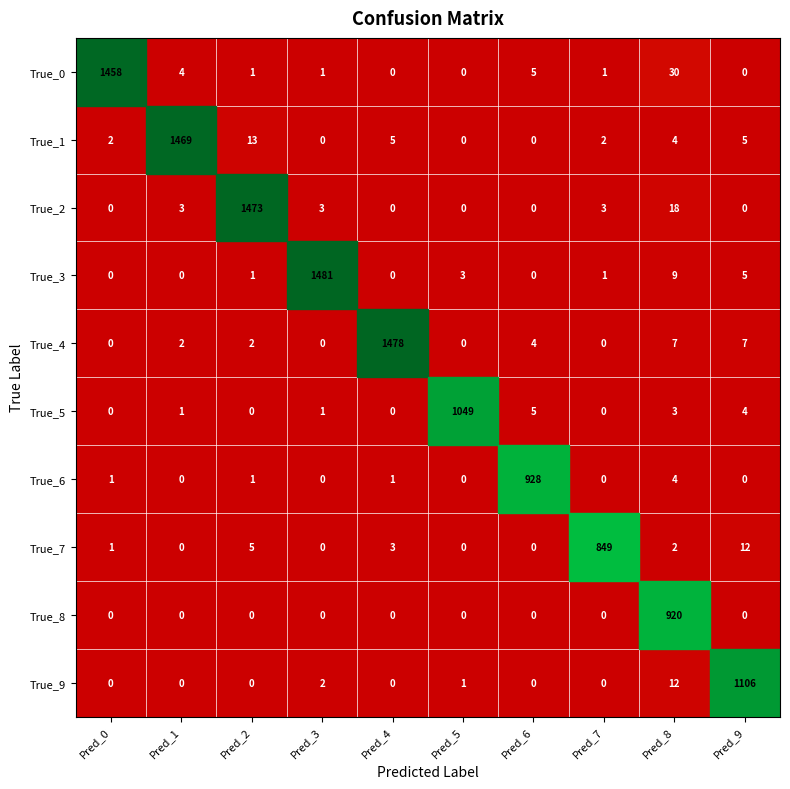

At which category is the sum across all series the highest?

Pred_2